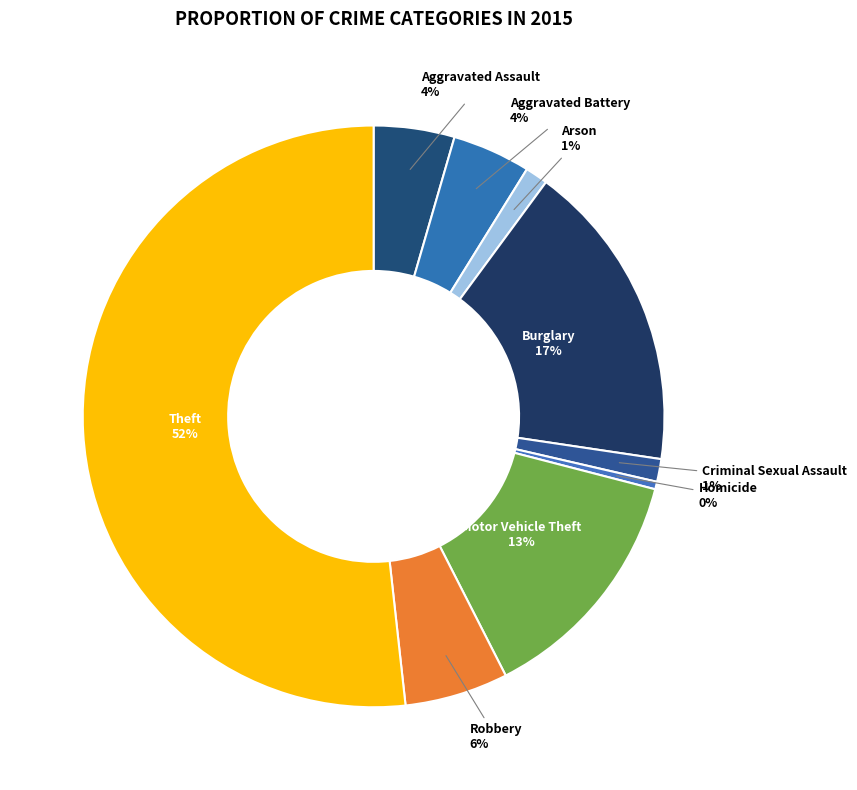

To the nearest percent, what percentage of the pie is Motor Vehicle Theft?

13%